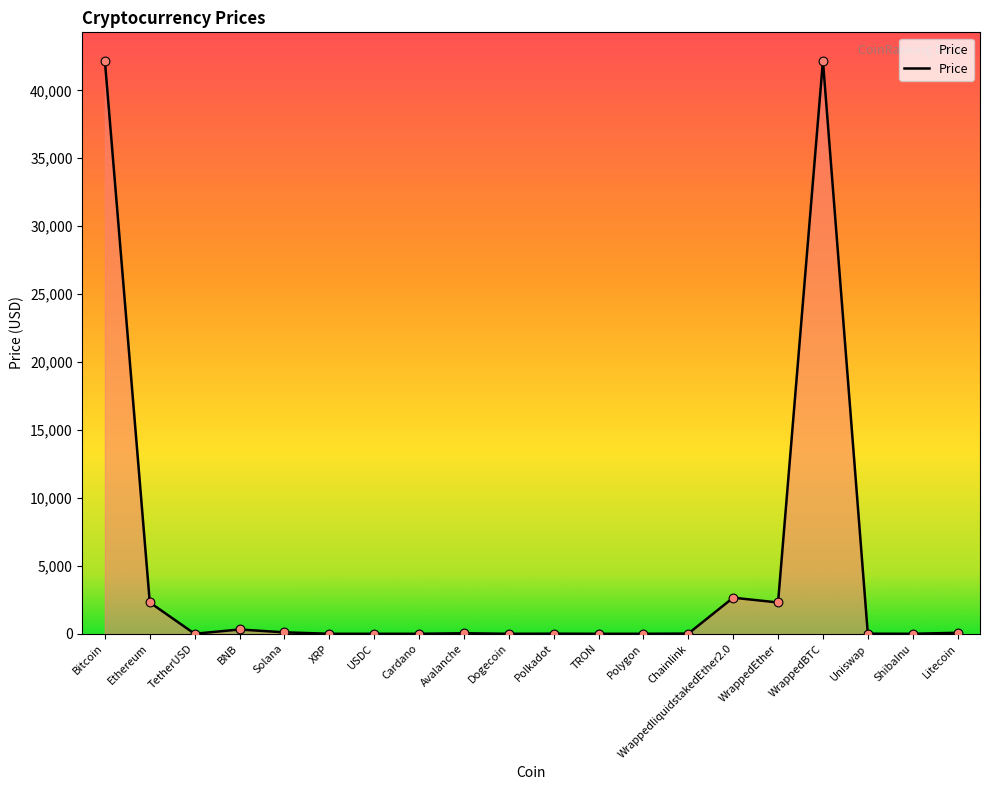

What is the change in value from BNB to WrappedliquidstakedEther2.0?

+2340.3